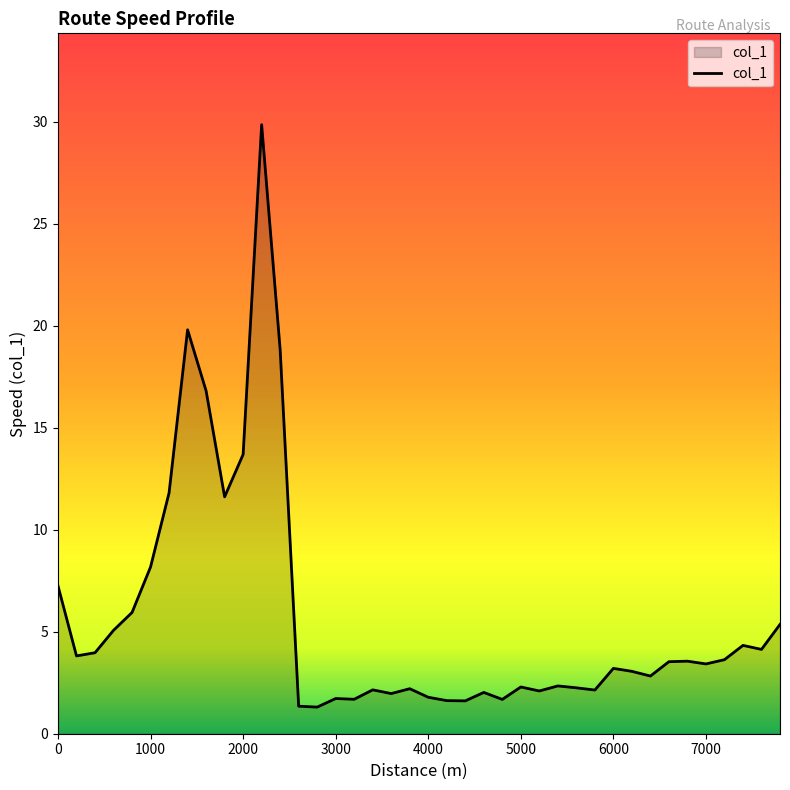

What is the difference between the maximum and minimum values?

28.5